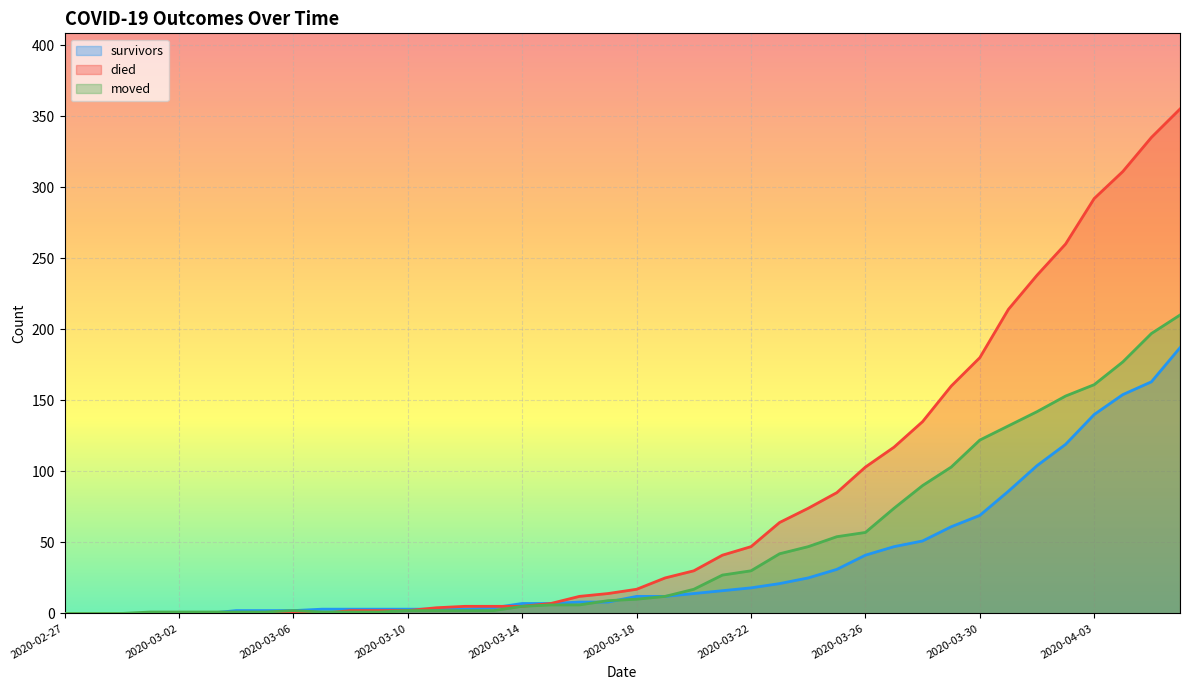

The value of survivors at 2020-03-23 is 21. True or false?

True